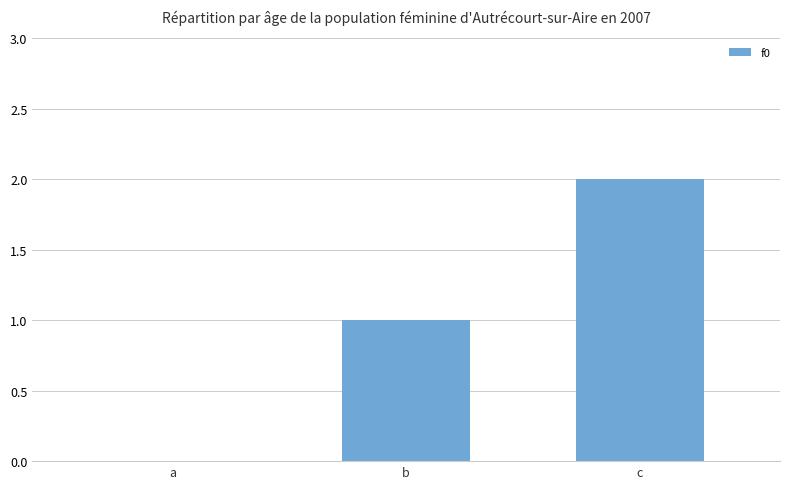

Which has a higher value, b or a?

b